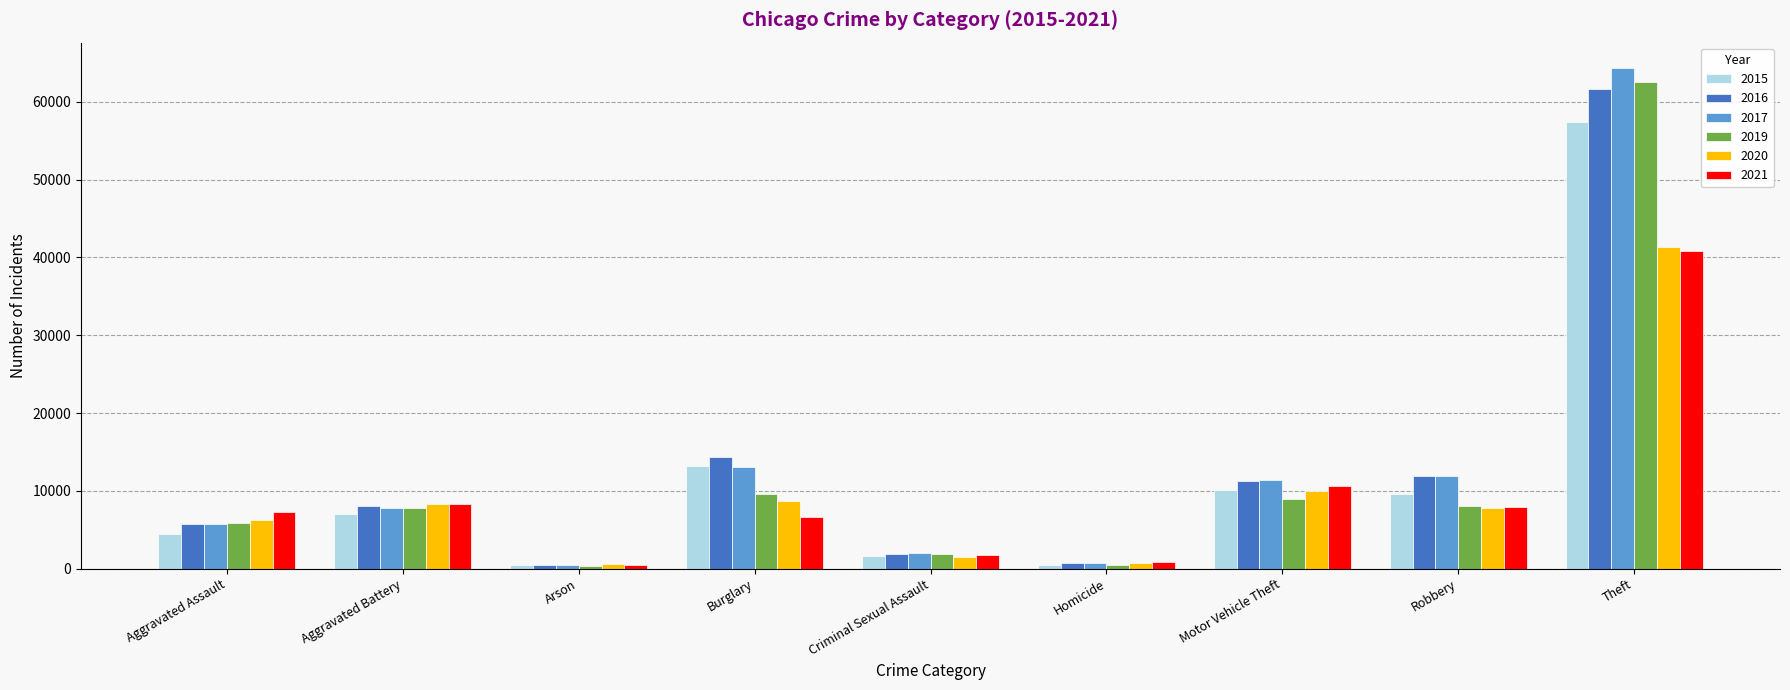

Are the bars grouped side by side (vs. stacked)?

Yes